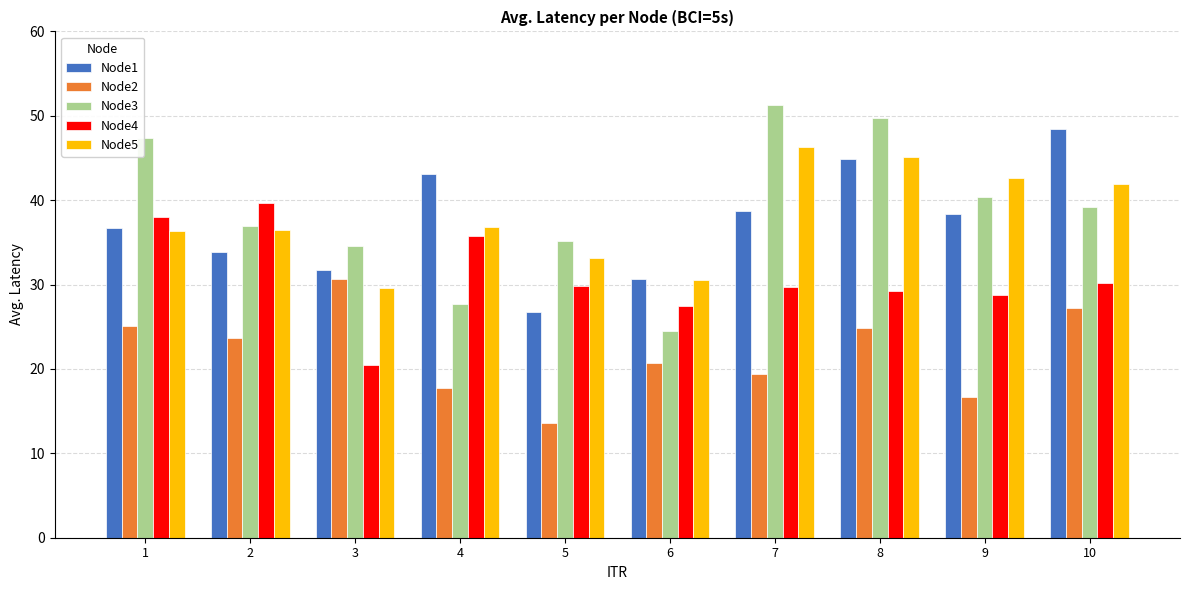

What is the sum of the Node3 values at 1 and 5?

82.5